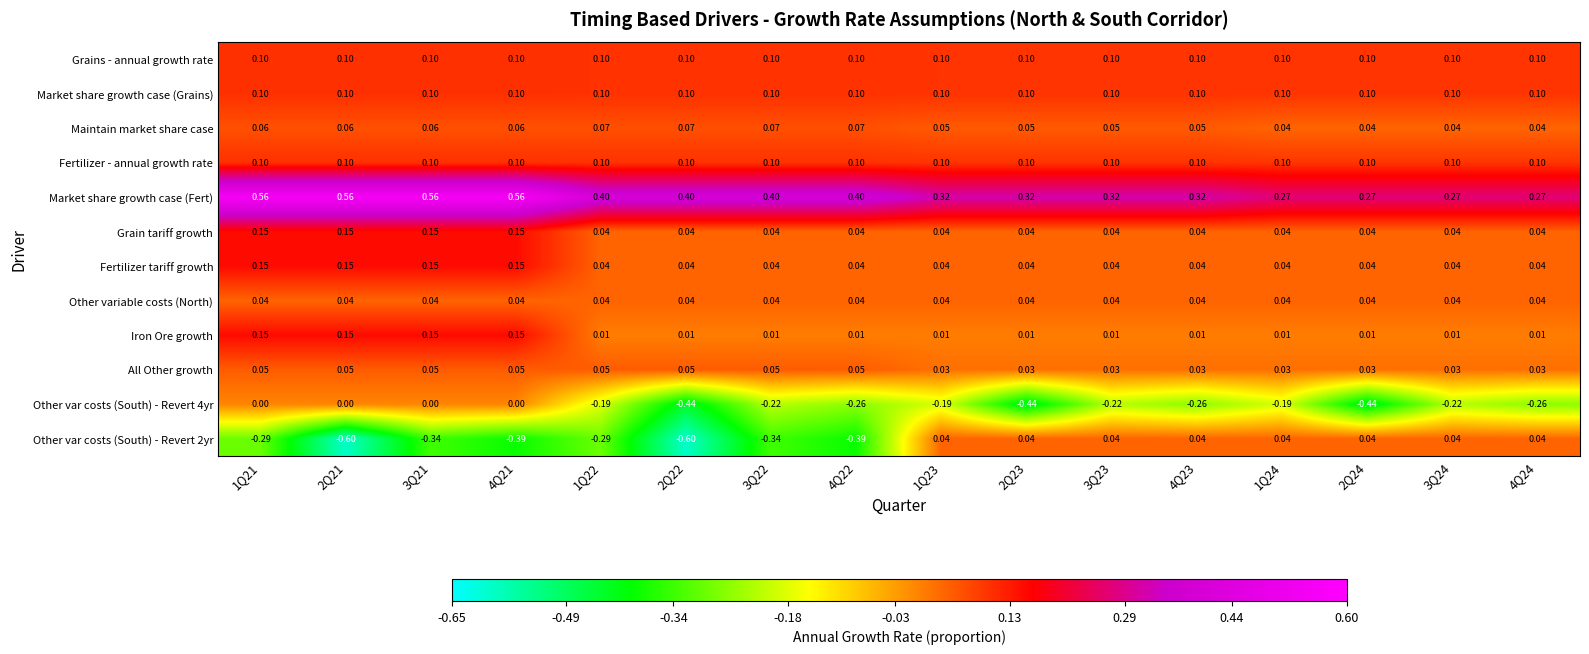

Which series has the largest total across all categories?

Market share growth case (Fert)